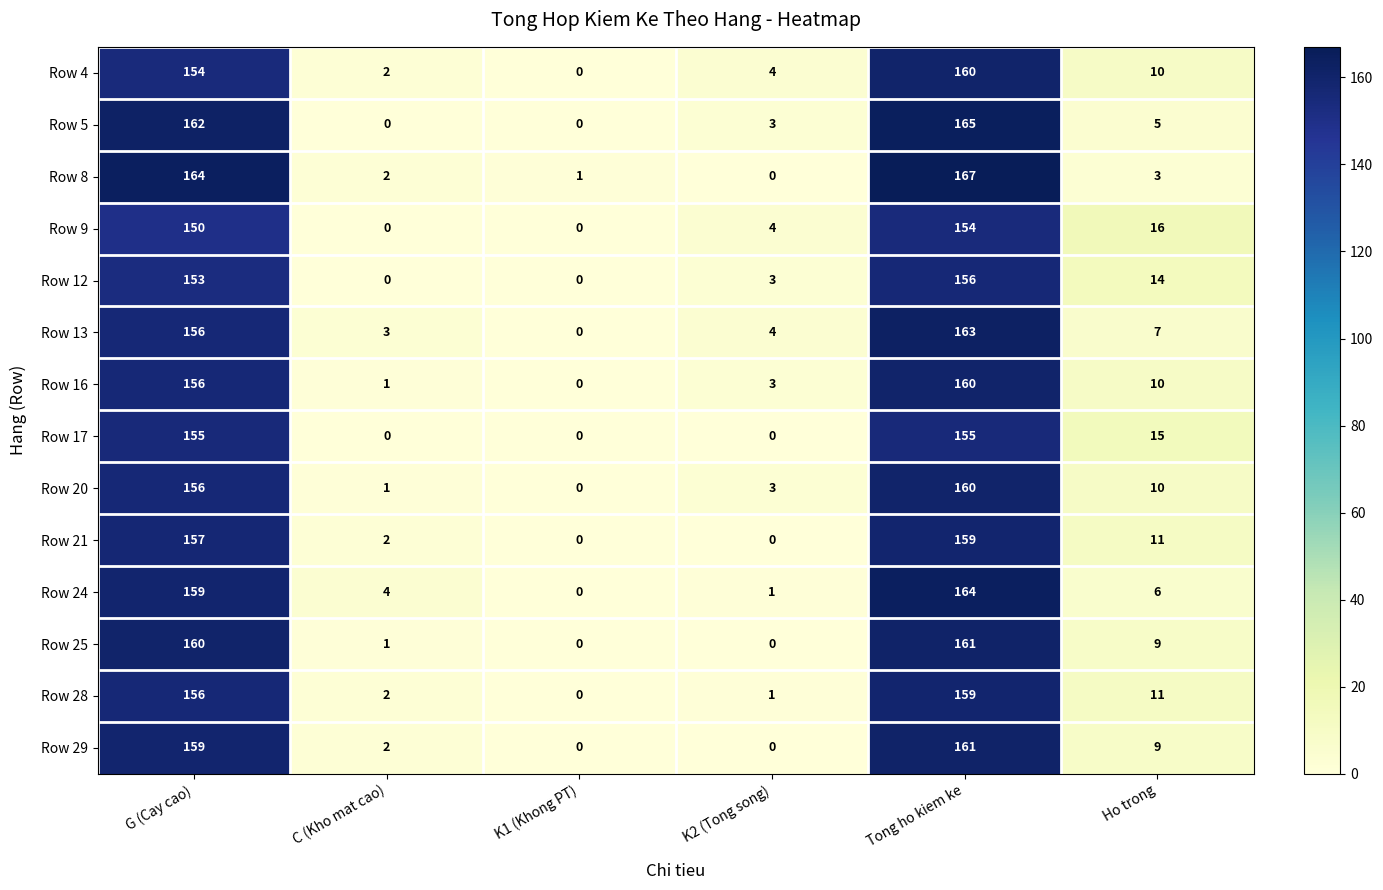

What is the difference between the maximum and minimum values in the Row 28 series?

159